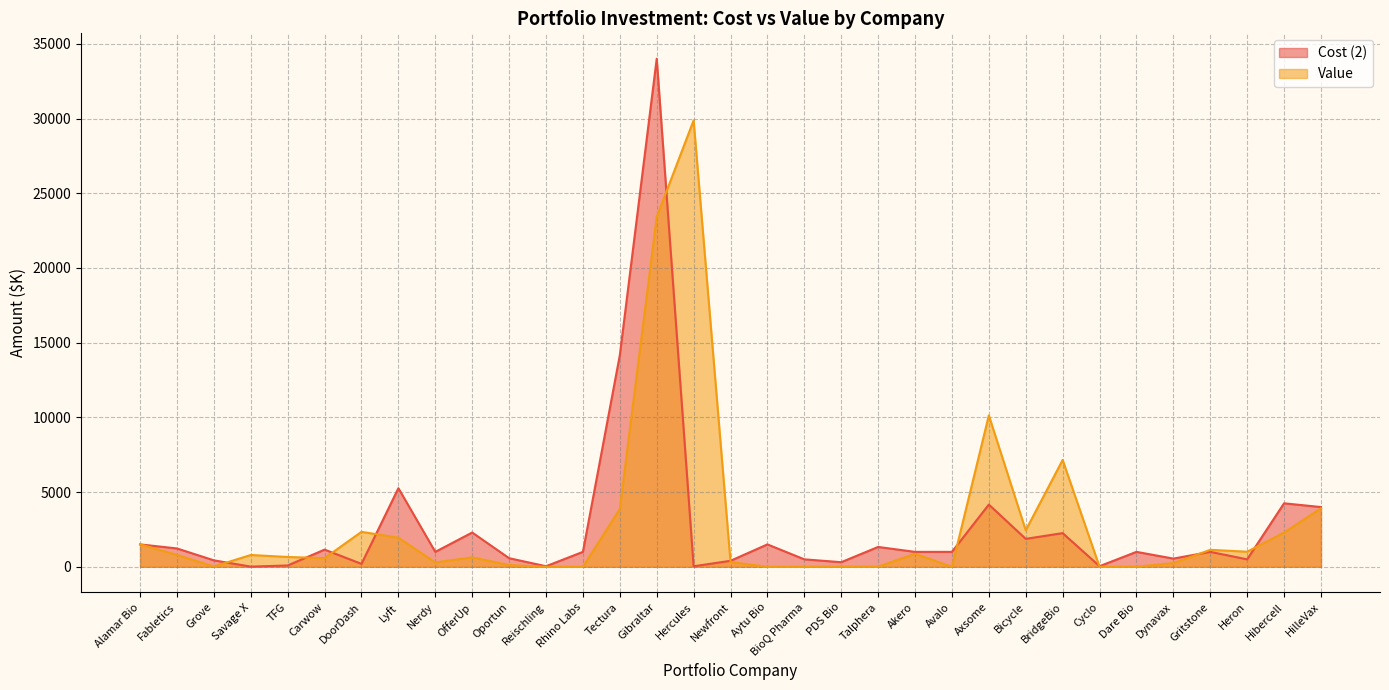

What are all the series names shown in the legend?

Cost (2), Value